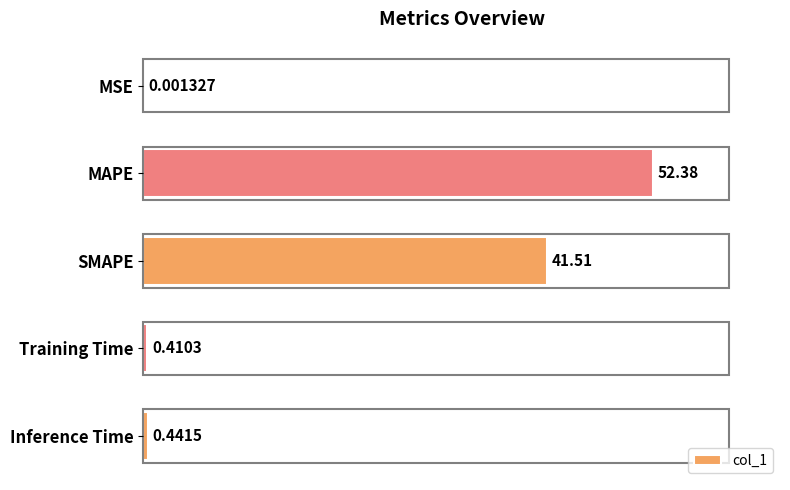

How many categories are shown in the chart?

5